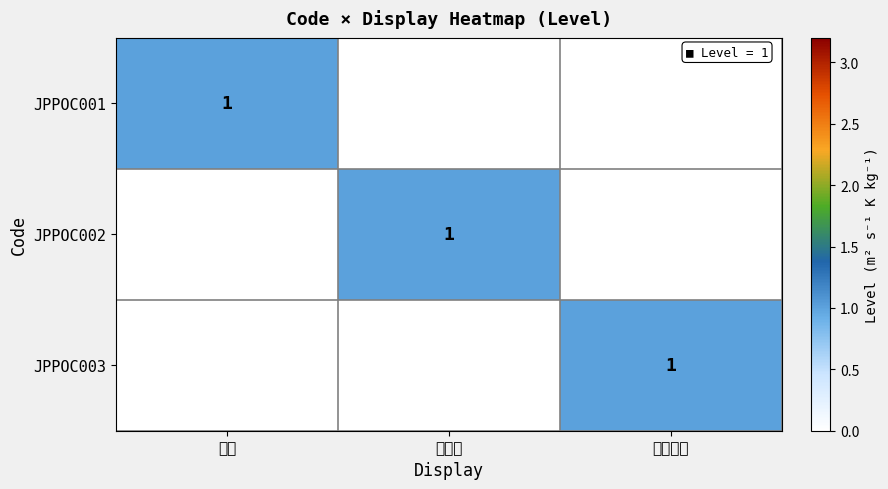

The value of JPPOC003 at 不成功 is 0. True or false?

True